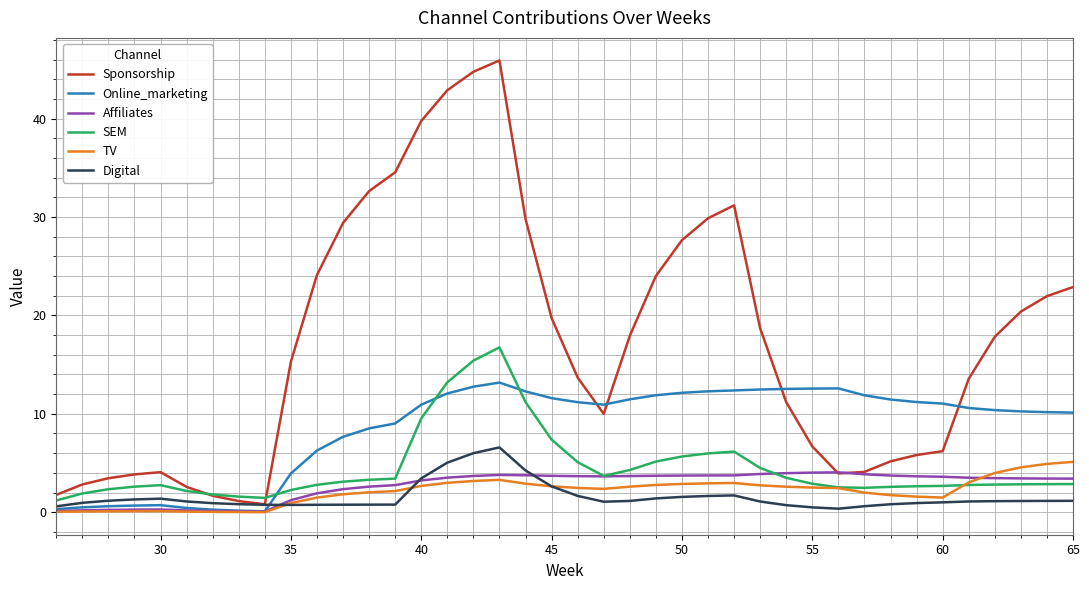

Which series has the widest spread of values?

Sponsorship